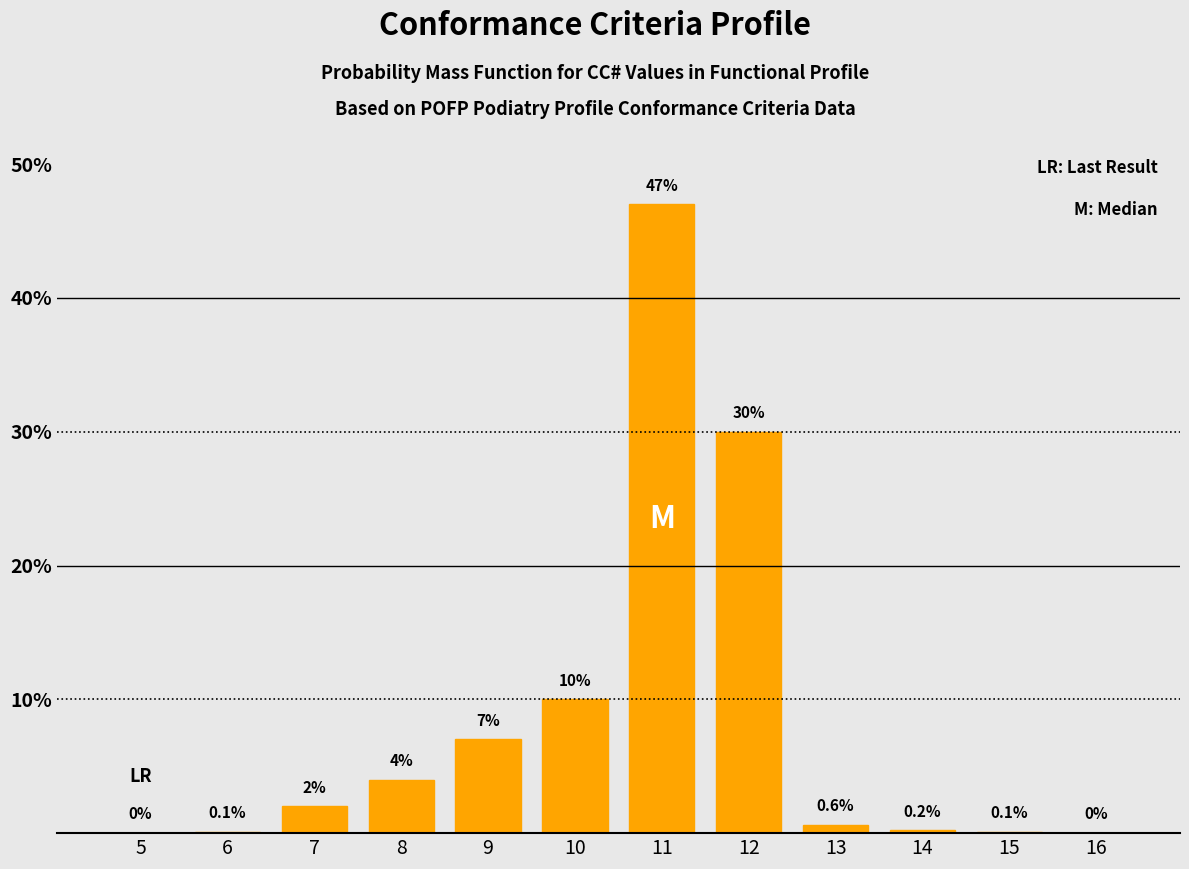

Reading left to right, what are all the values shown in this chart?

5=0.0	6=0.1	7=2.0	8=4.0	9=7.0	10=10.0	11=47.0	12=30.0	13=0.6	14=0.2	15=0.1	16=0.0